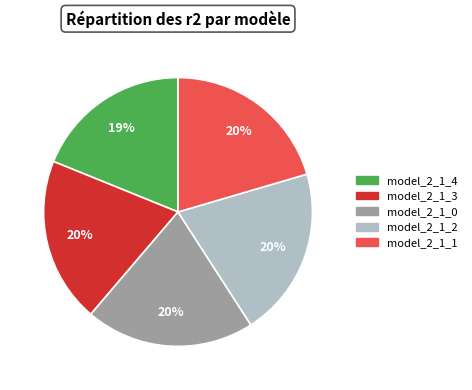

Is it true that model_2_1_2 is 26% of the pie?

False